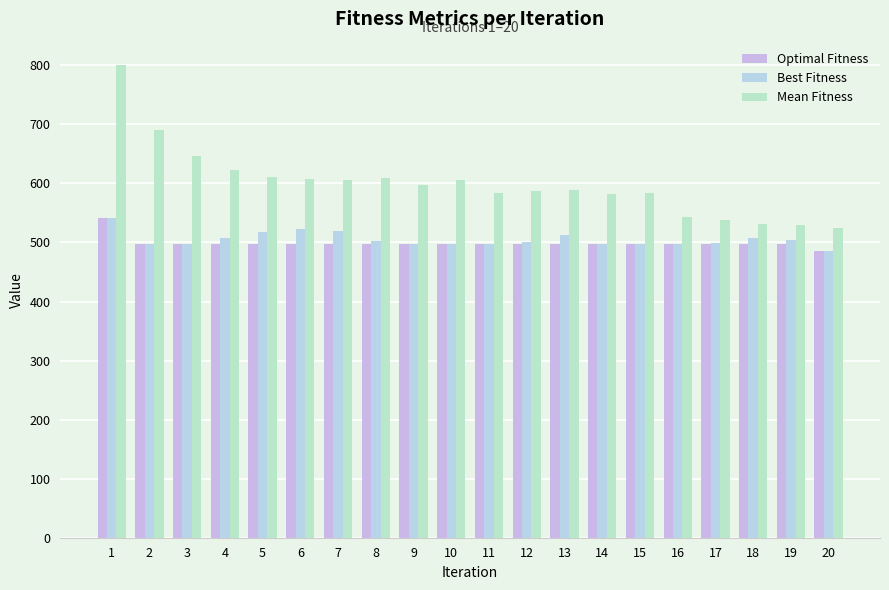

Which series has the largest range (max minus min)?

Mean Fitness